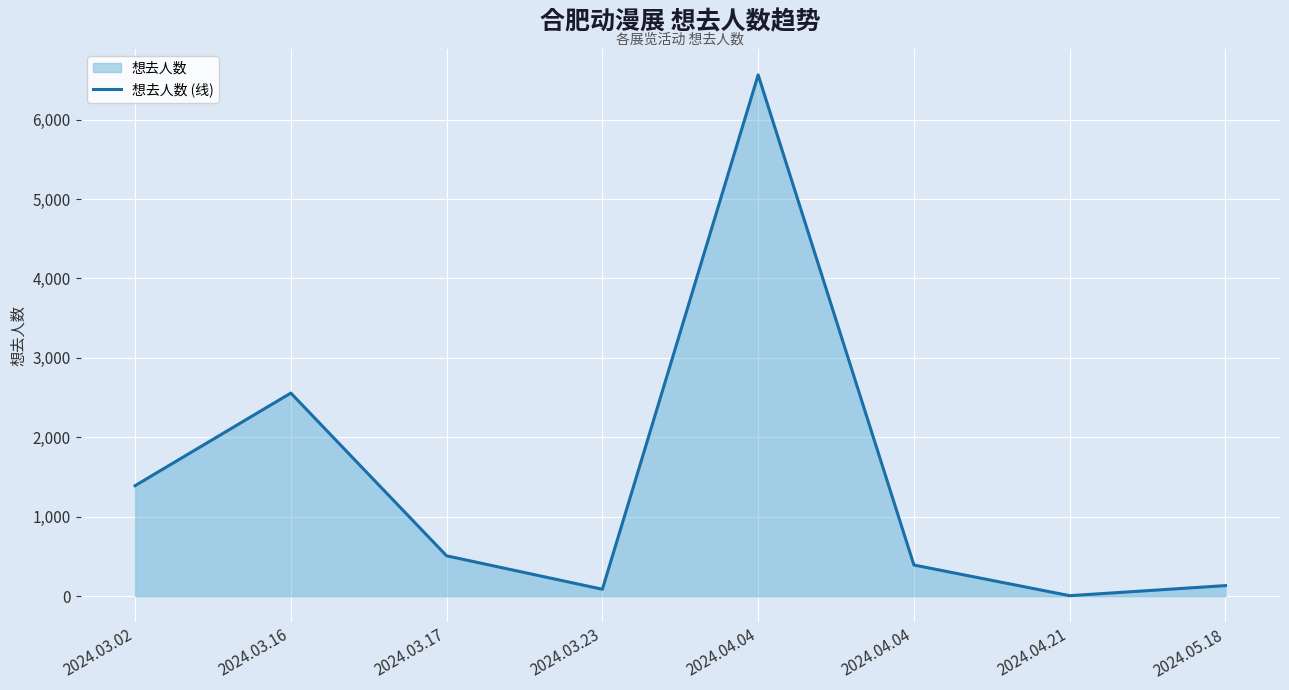

What is the difference between the second highest and minimum values?

2551